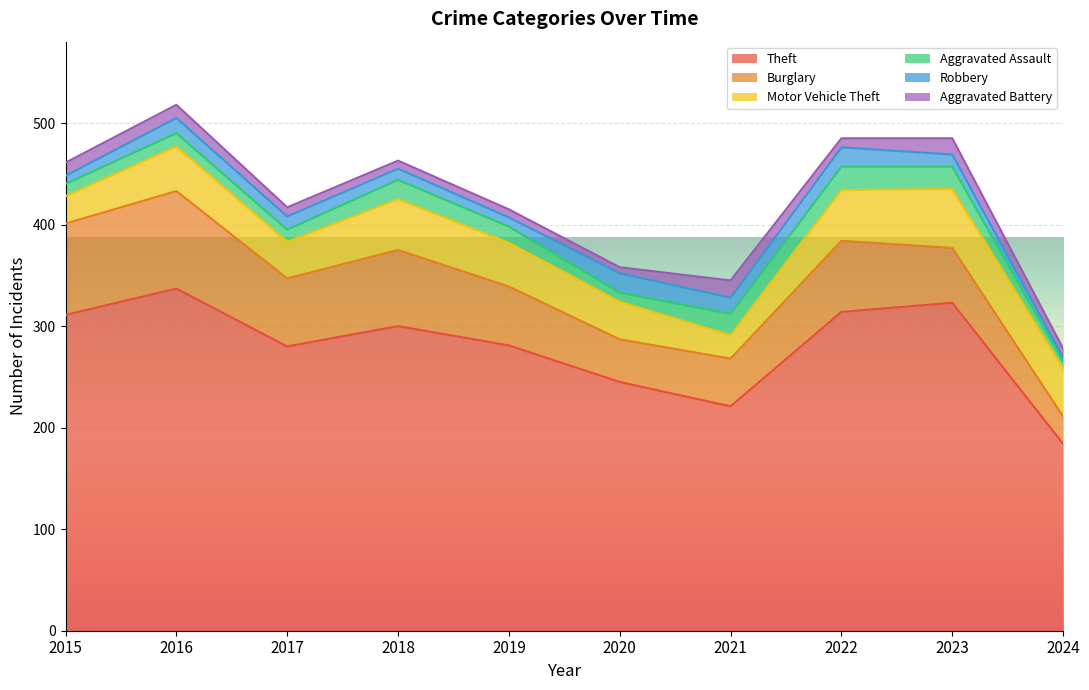

What is the smallest value displayed?

4